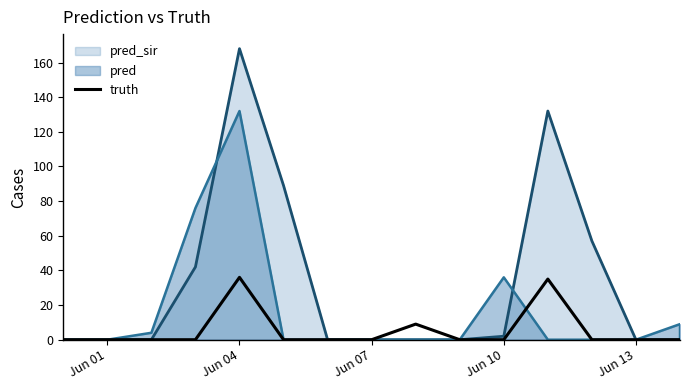

How many lines are shown in the chart?

3